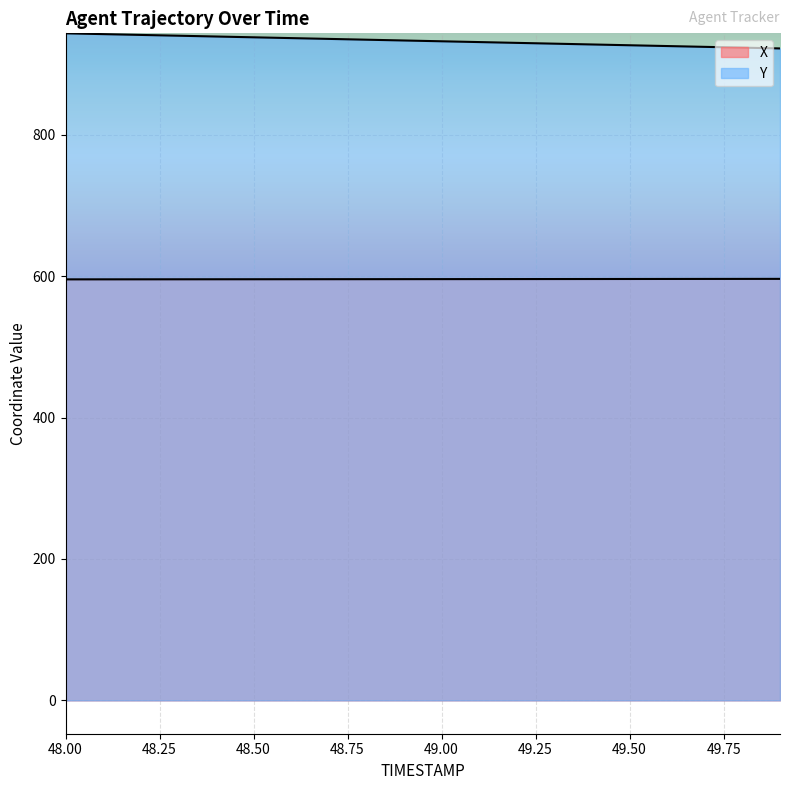

Between 48.8 and 48.2, which is larger?

48.8